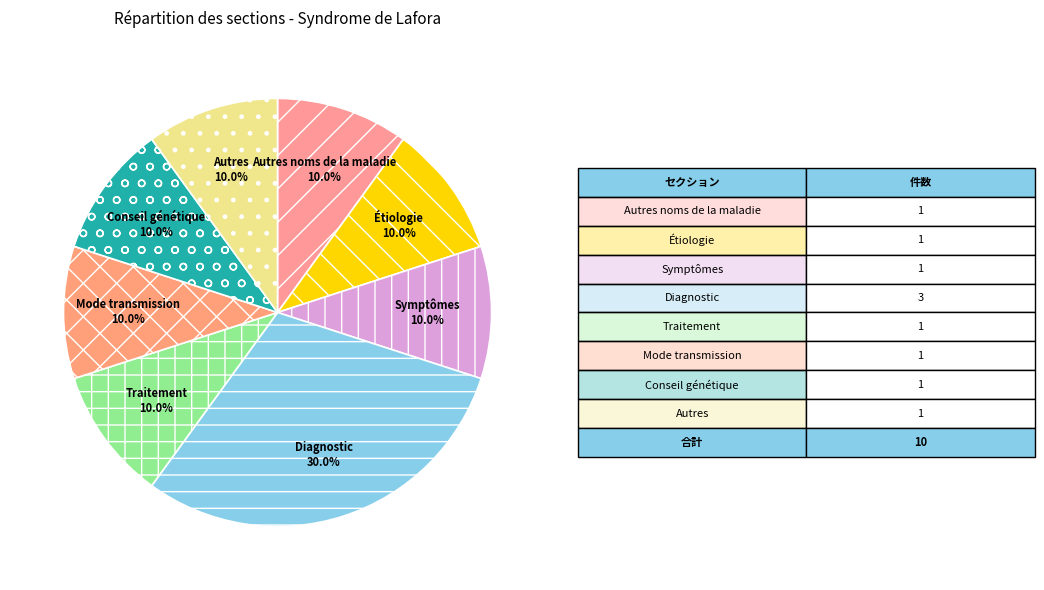

Is it true that Diagnostic is 44% of the pie?

False